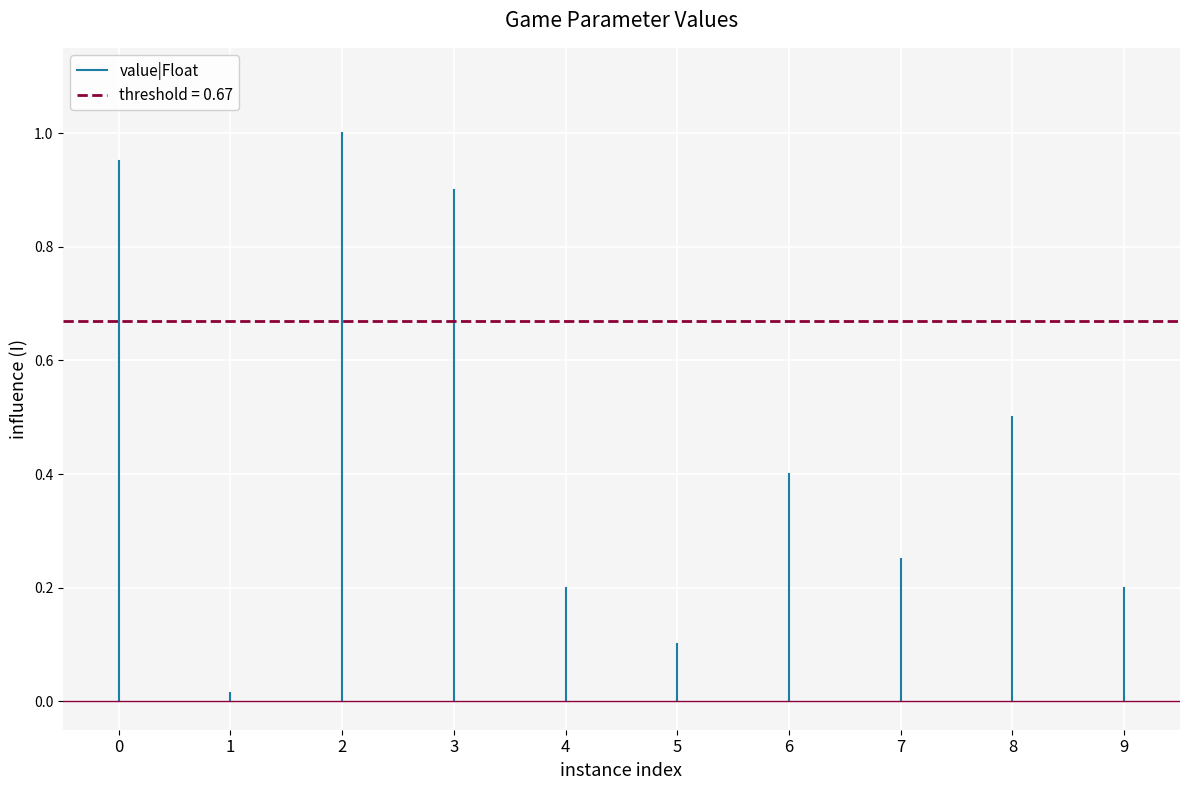

Count the number of data series in this chart.

1